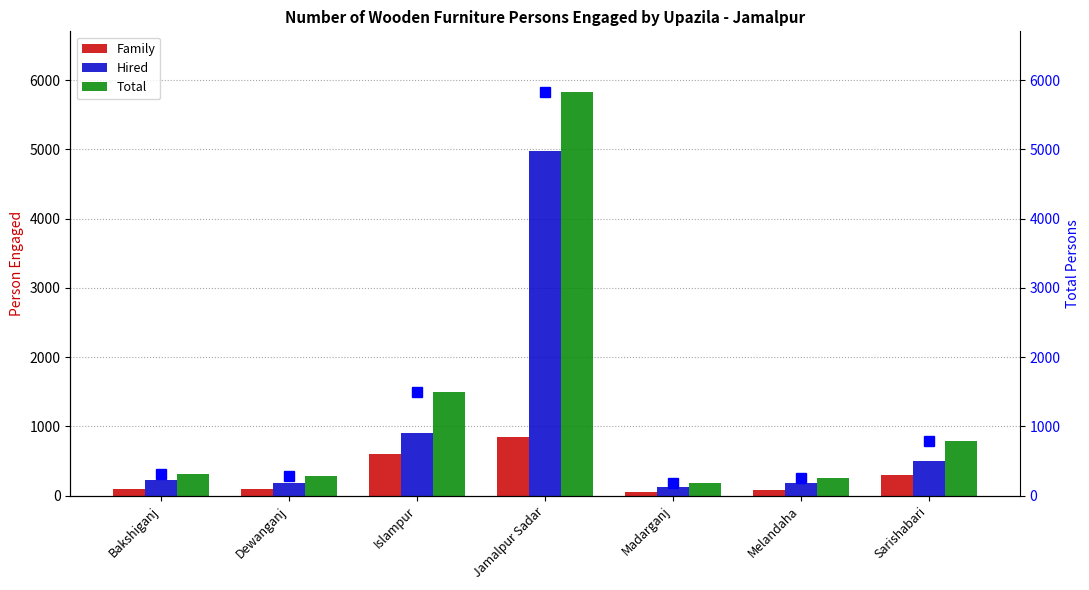

True or false: Total has a value of 788 at Sarishabari.

True